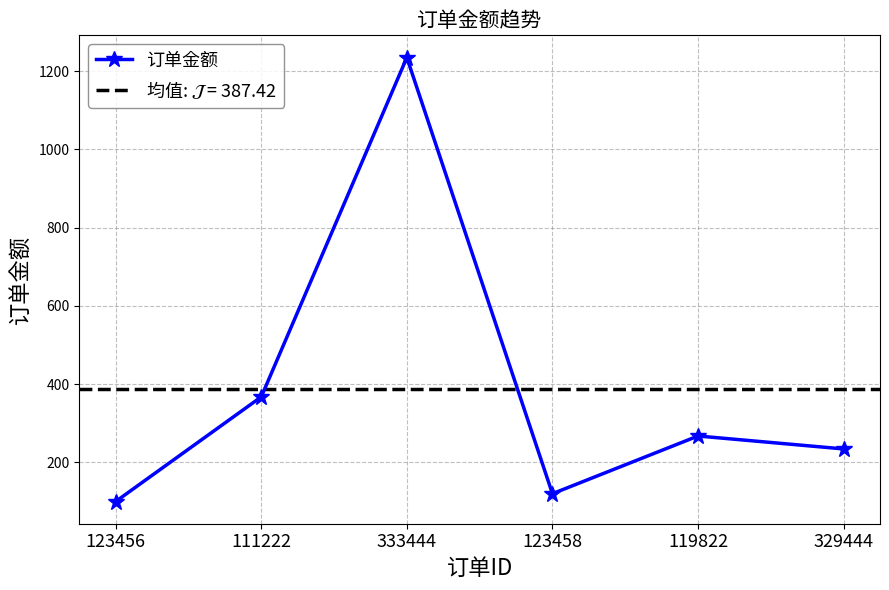

What is the value of the 4th point from the left?

120.2